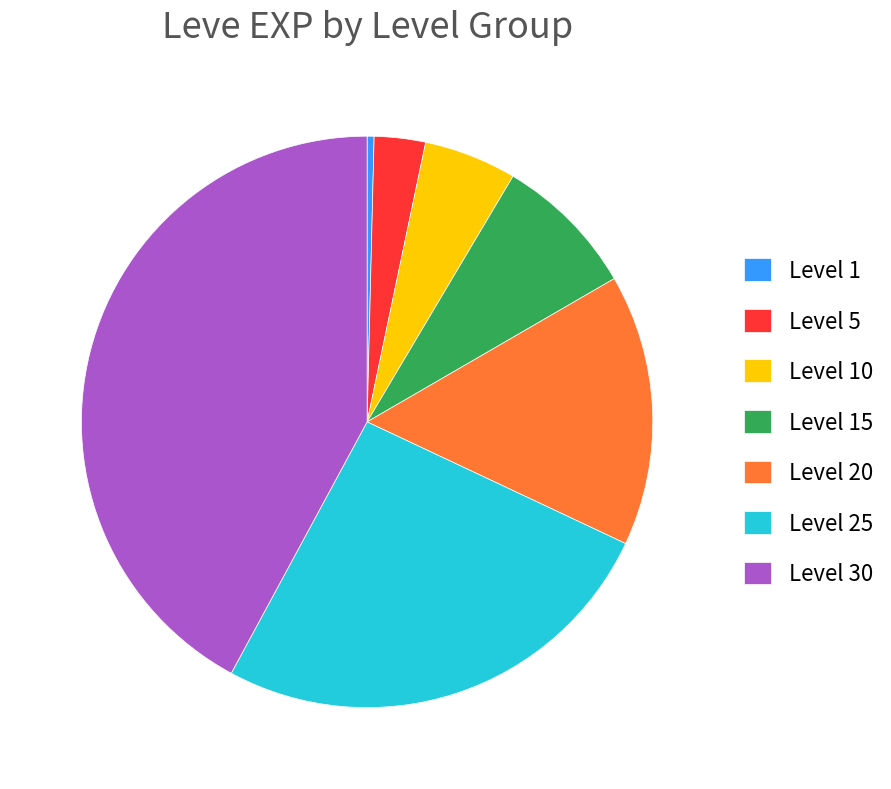

Rank the categories by value from highest to lowest.

Level 30, Level 25, Level 20, Level 15, Level 10, Level 5, Level 1